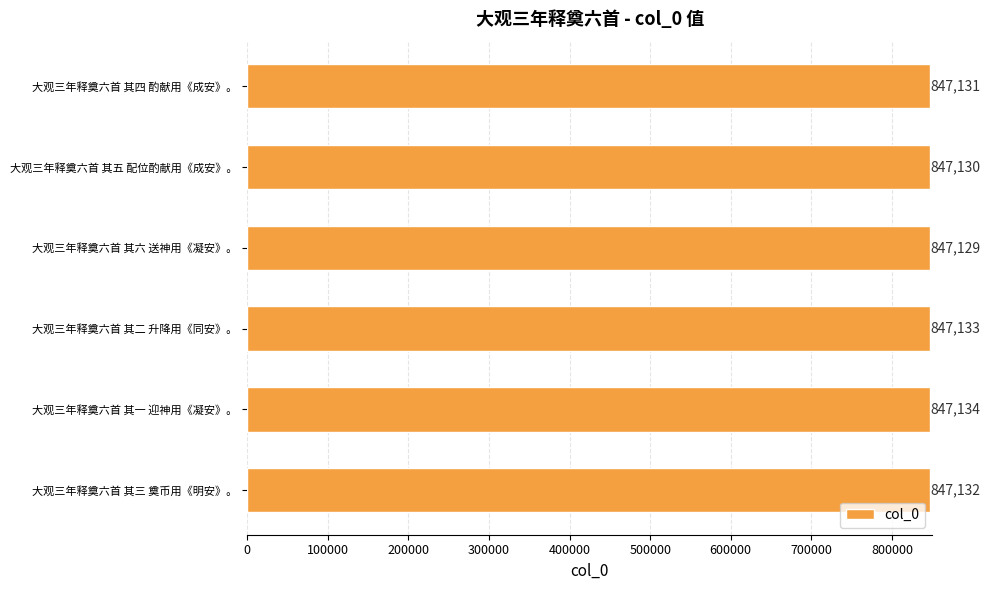

What is the difference between the maximum and minimum values?

5